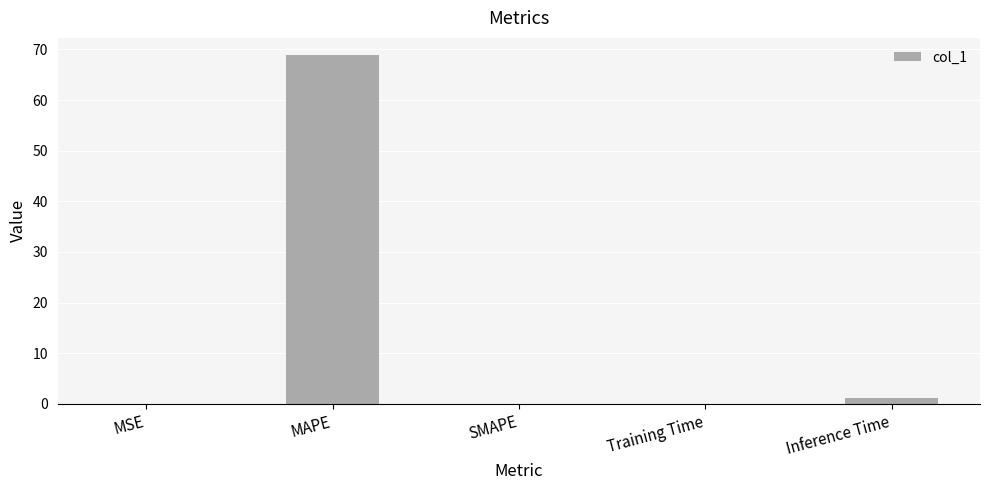

What is the change in value from MSE to Inference Time?

+1.0